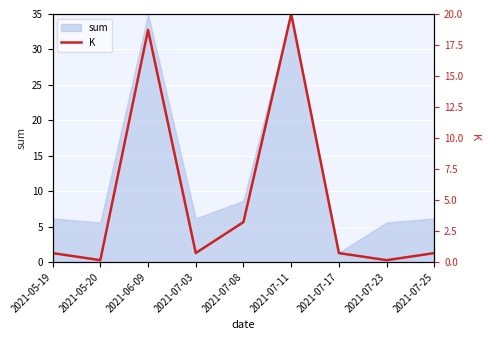

What is the difference between the maximum and minimum values?

19.9